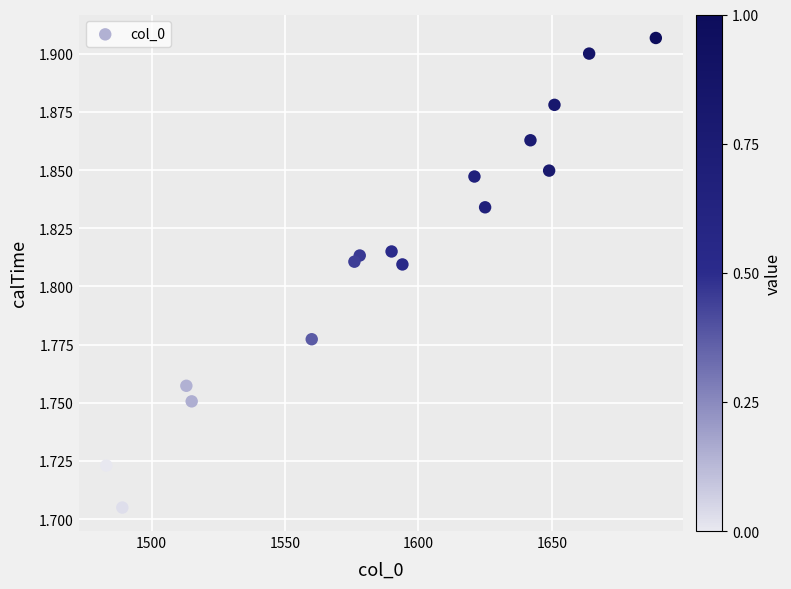

What is the range of X values (max minus min)?

206.0